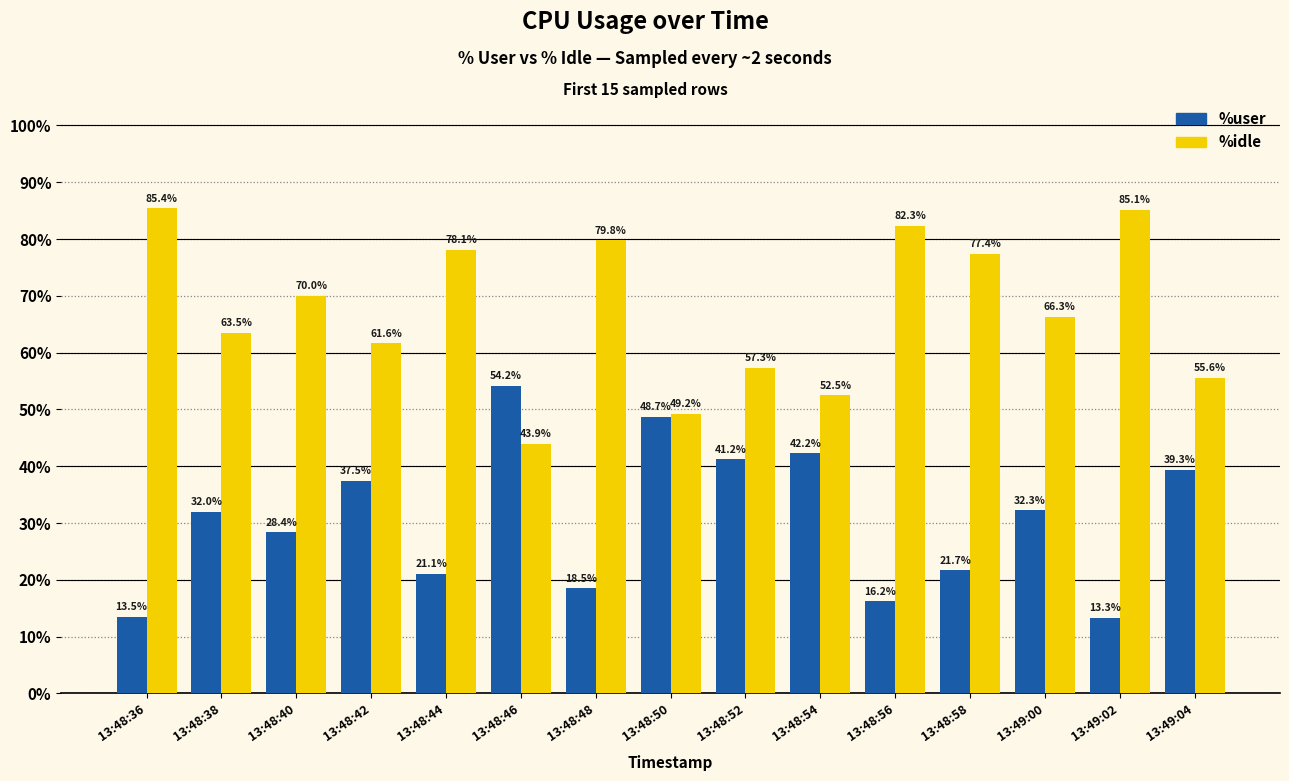

How many series are shown in this chart?

2